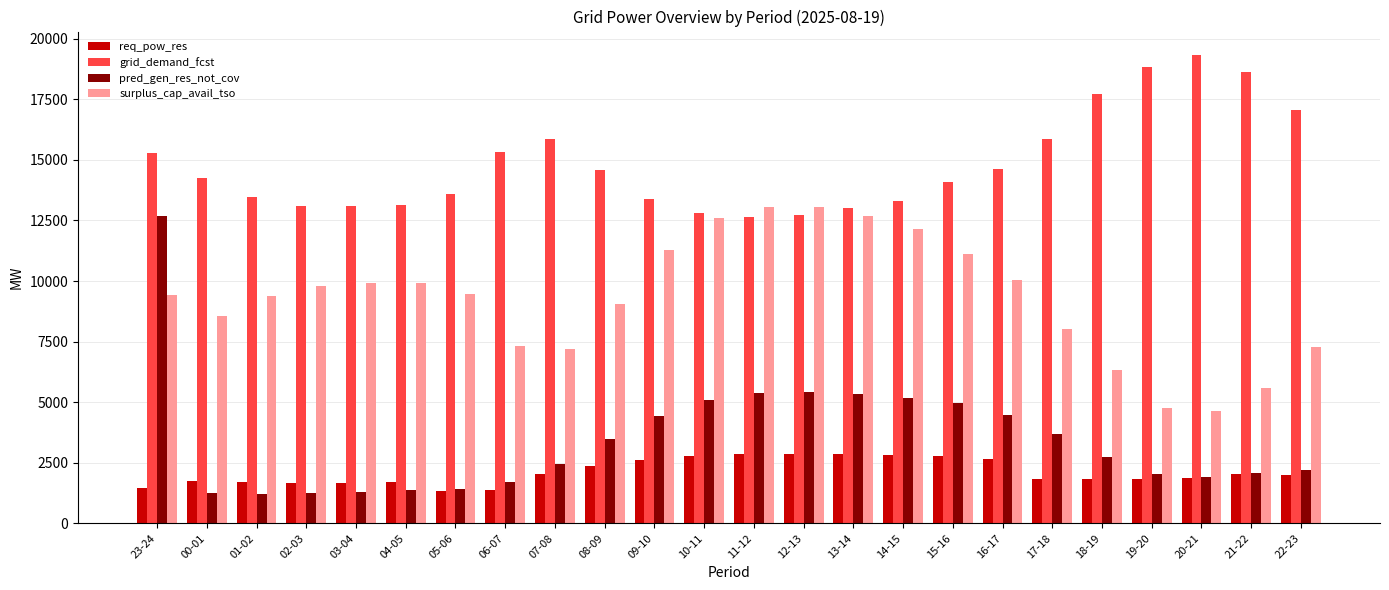

How many data points does each series have?

24